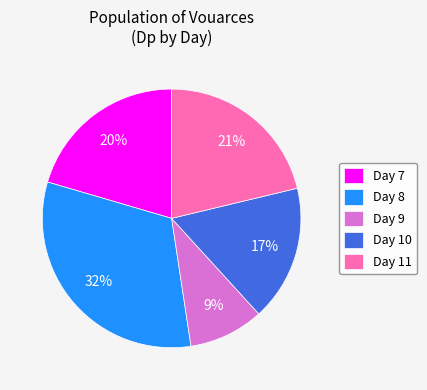

Which category has the biggest portion of the pie?

Day 8